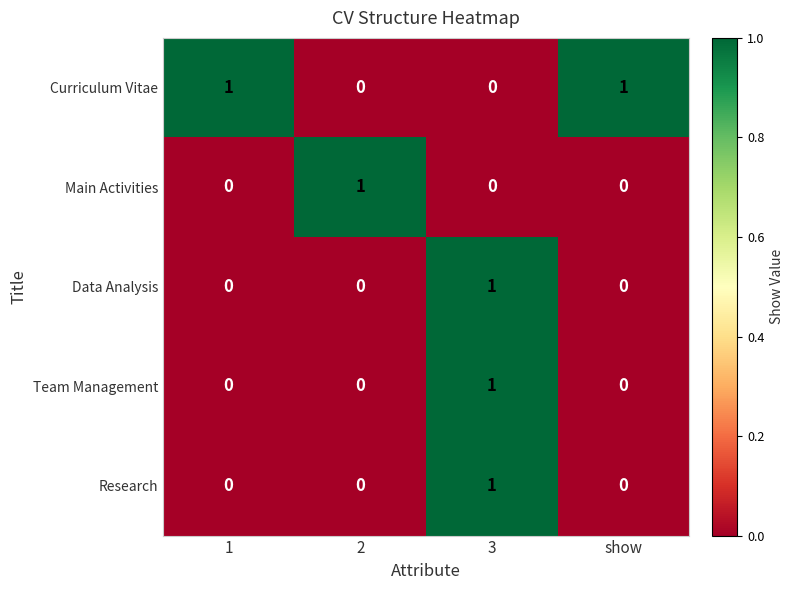

Is it true that Team Management equals 0 at 2?

True